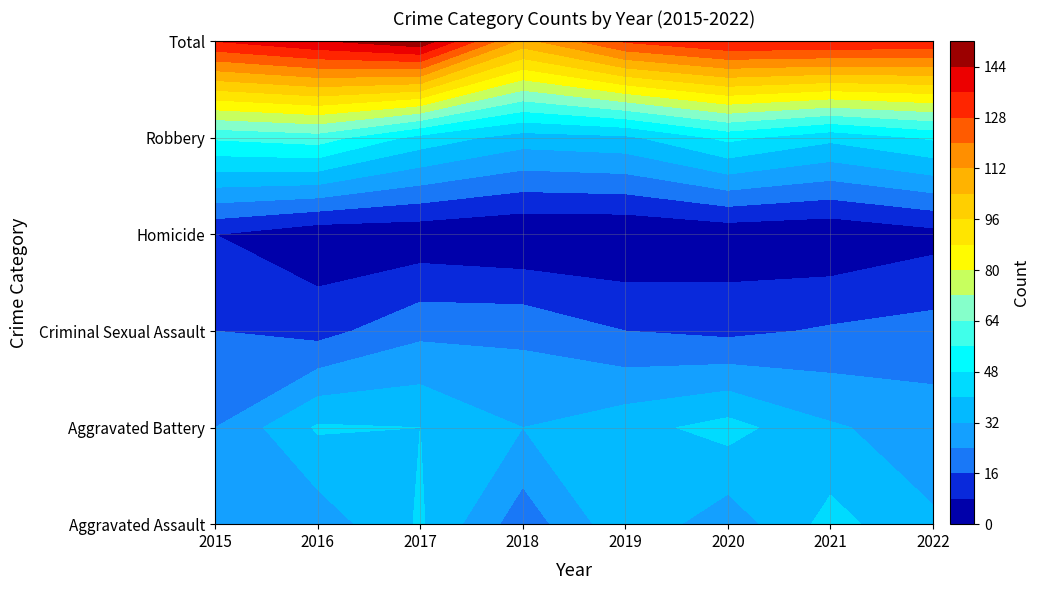

How many values in the Criminal Sexual Assault series exceed 17?

3